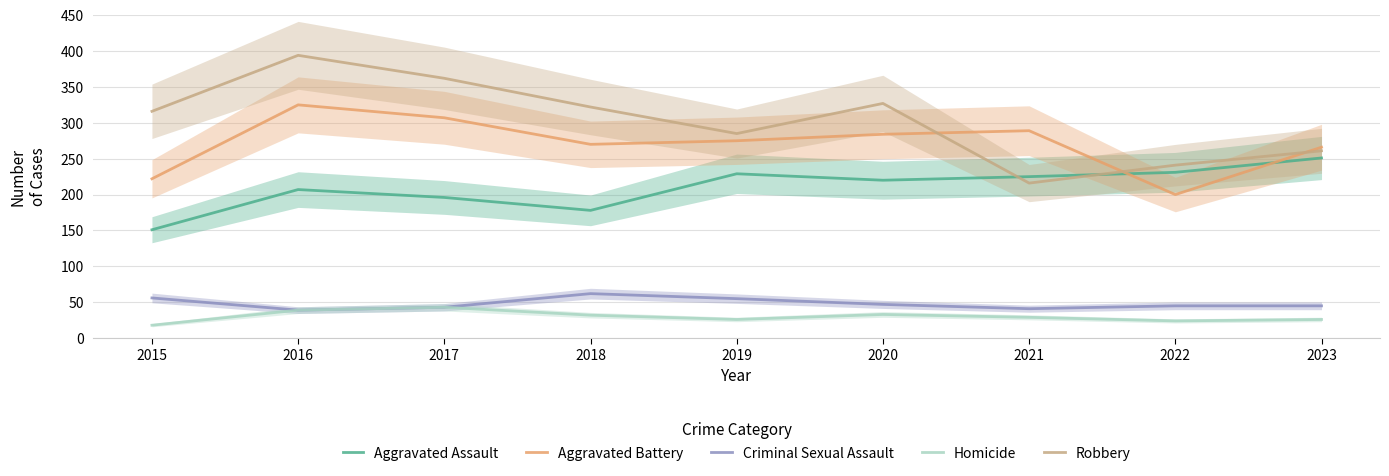

True or false: Robbery and Homicide cross at least once.

False